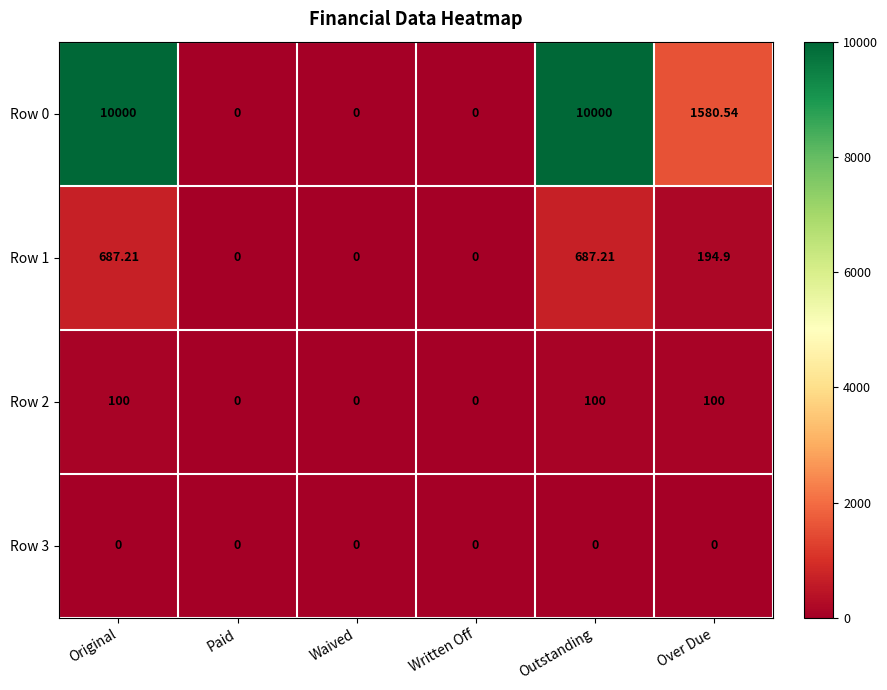

Where does the Row 1 series first go above 194?

Original